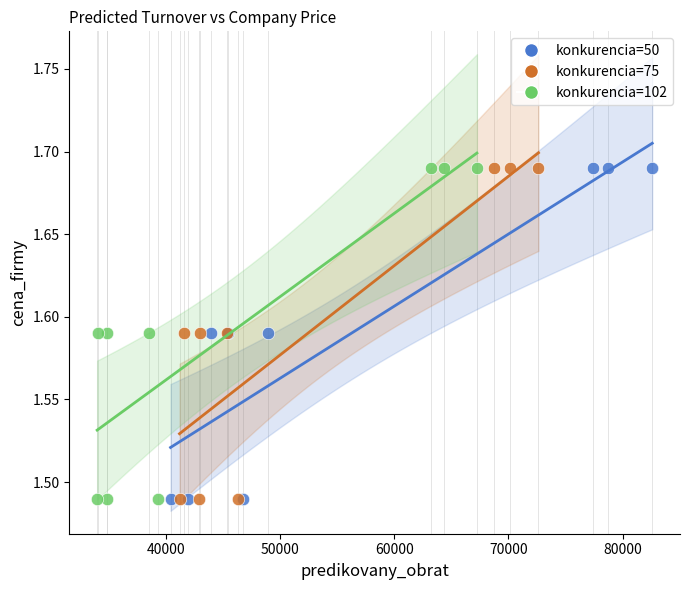

What are all the series names shown in the legend?

konkurencia=50, konkurencia=75, konkurencia=102